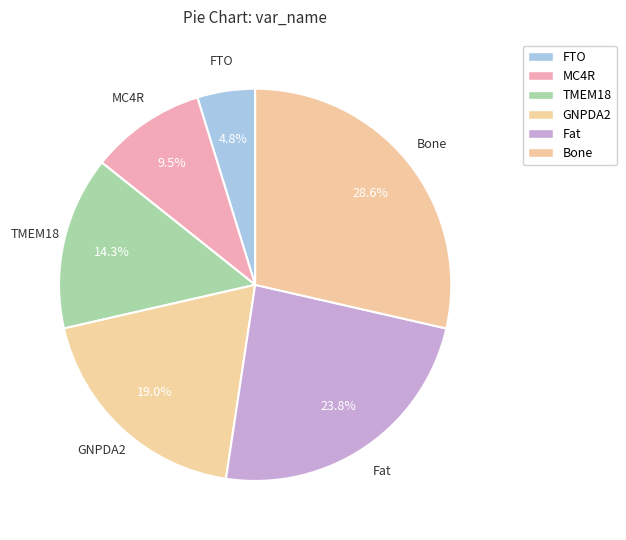

To the nearest percent, what is the average slice percentage?

17%